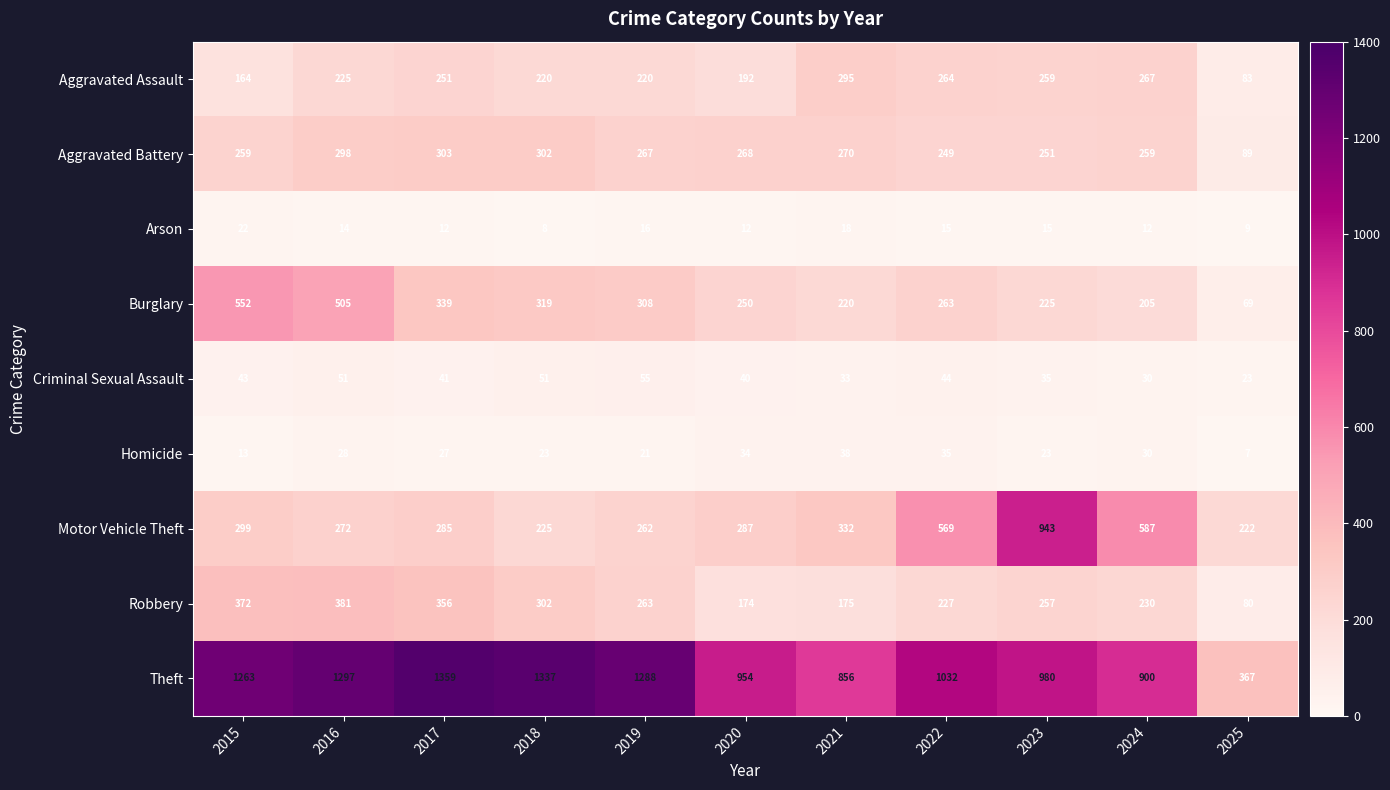

Count the number of categories in the chart.

11